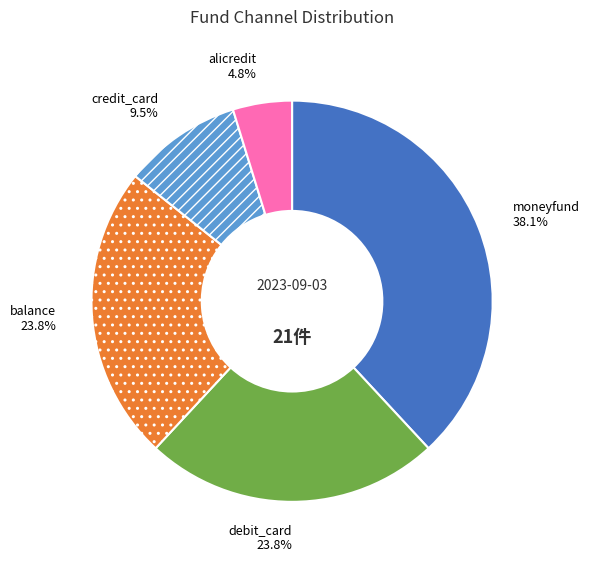

Is it true that balance is 24% of the pie?

True